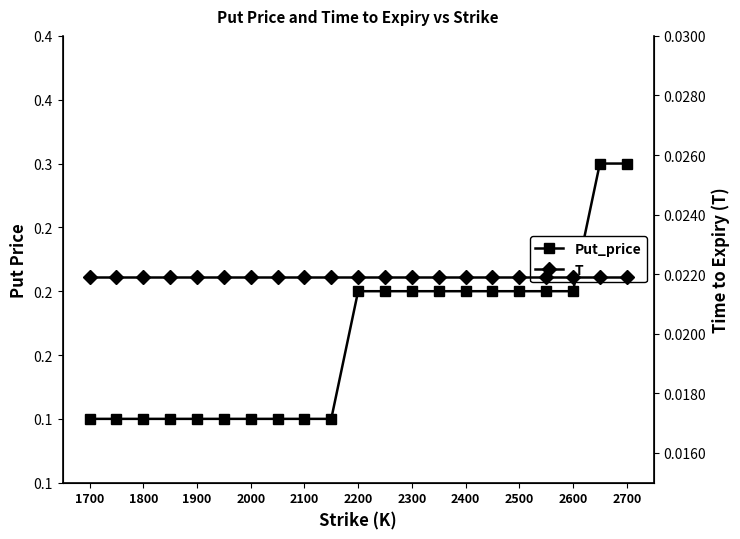

Rank the series by their average value, from lowest to highest.

T, Put_price